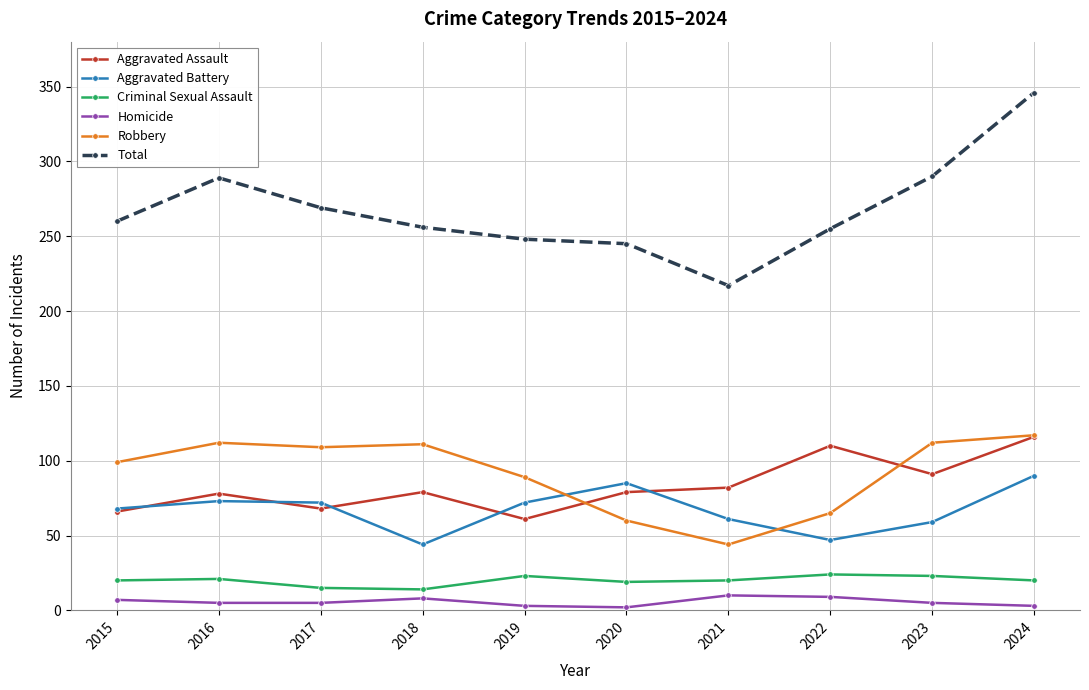

In Aggravated Assault, how many points are higher than both neighbors (excluding endpoints)?

3